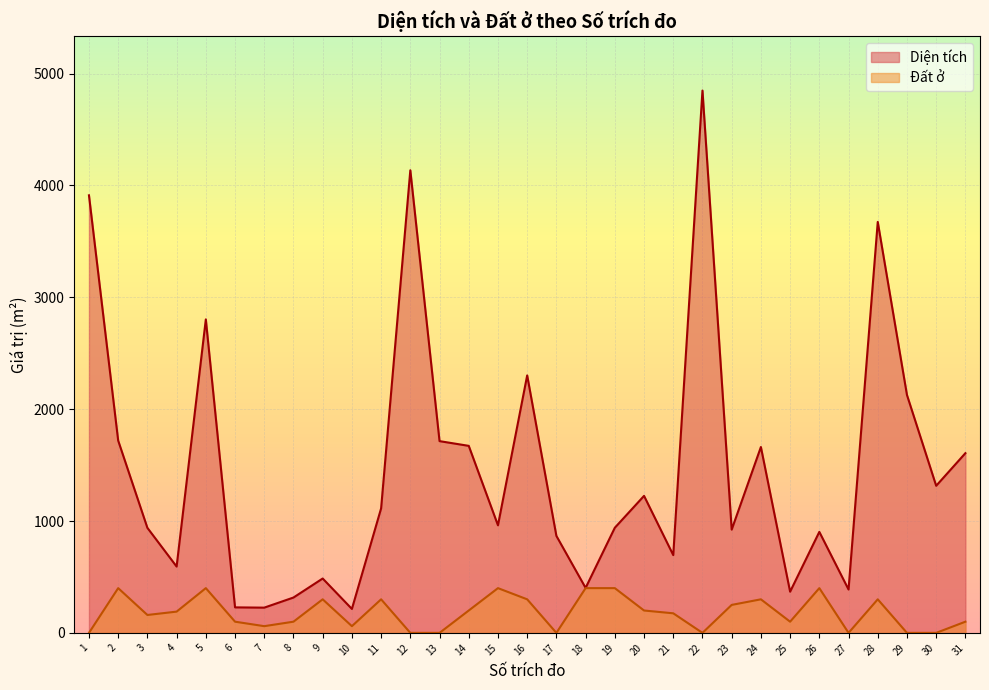

At which category does the chart reach its minimum across all series?

1